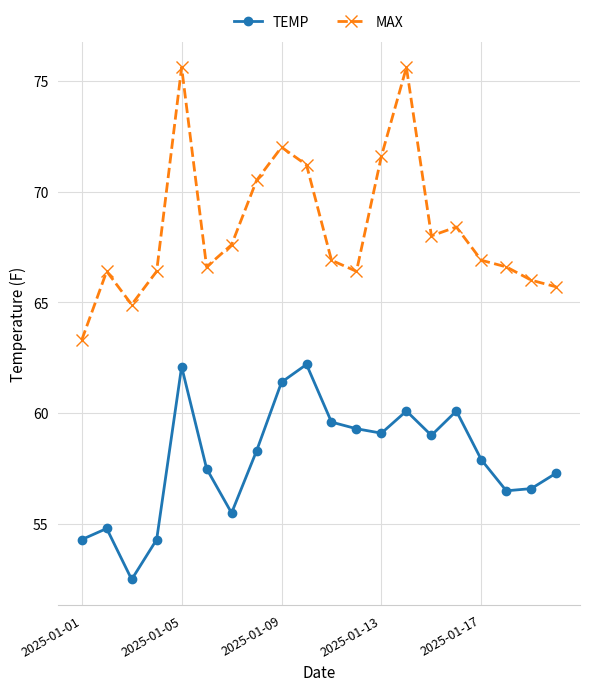

List the series in order of their peak value, highest first.

MAX, TEMP